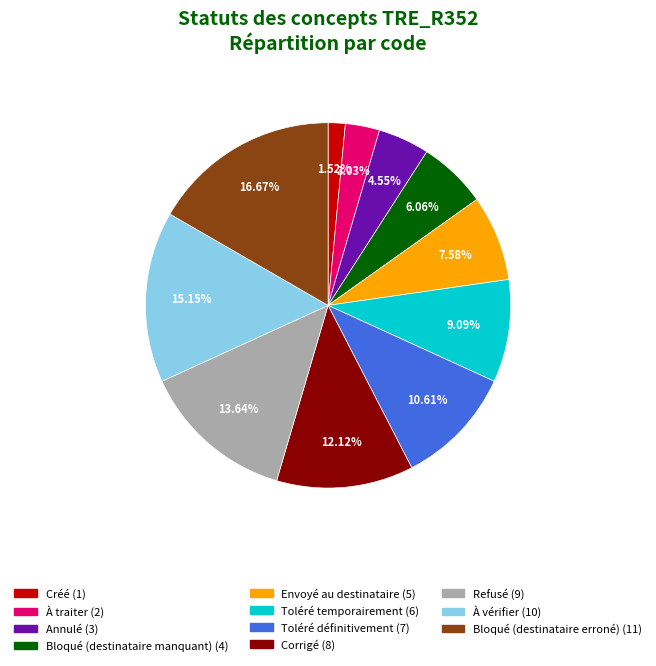

What is the total percentage of Bloqué (destinataire manquant) and Bloqué (destinataire erroné)?

22.7%